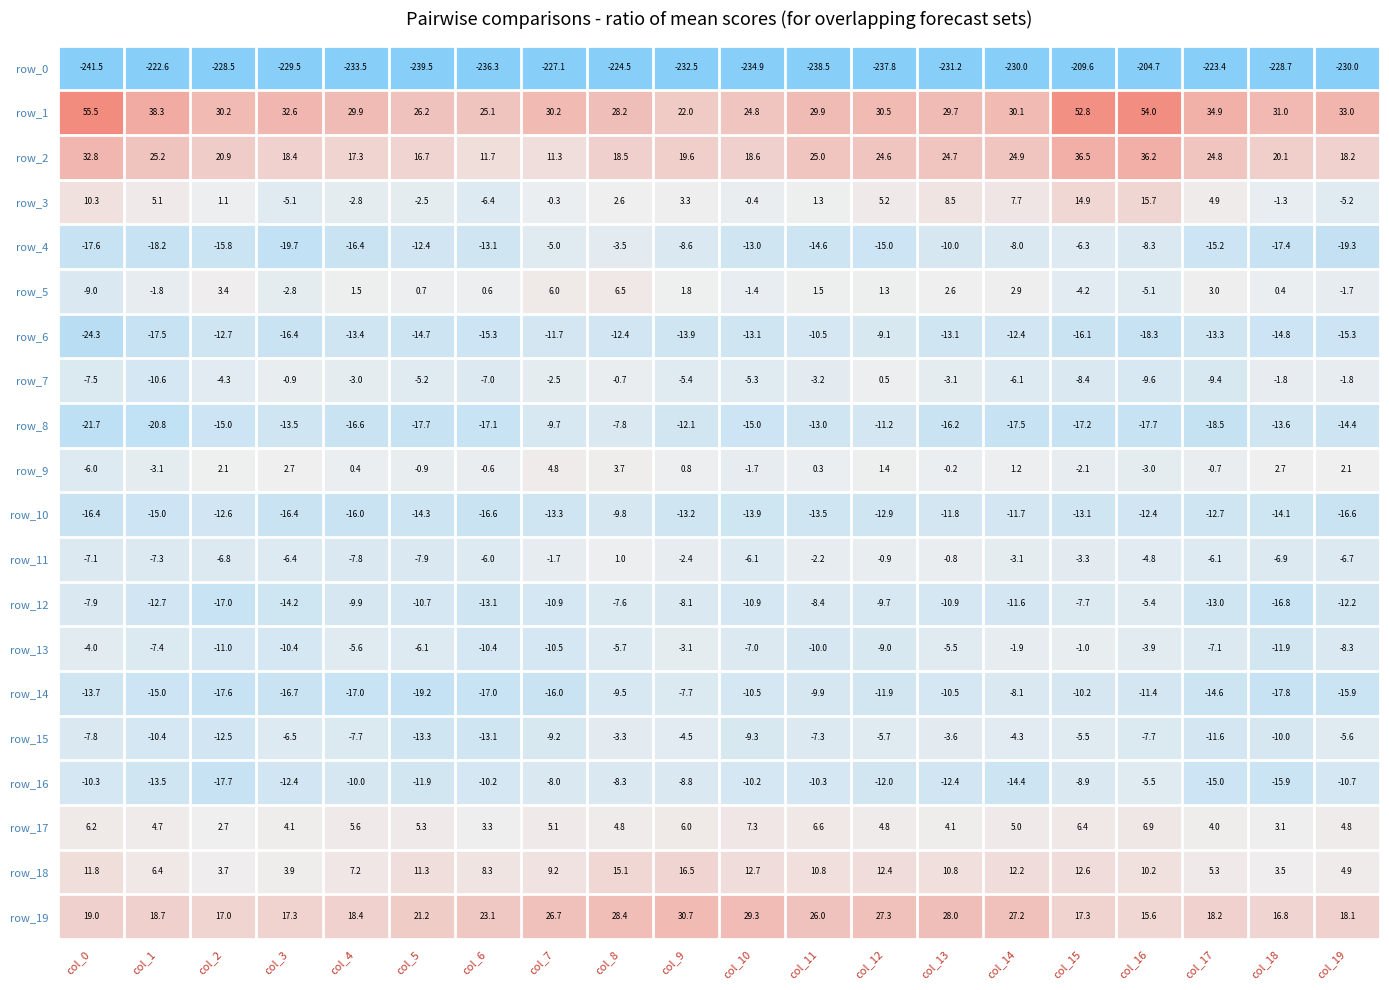

What is the sum of all row_13 values?

-139.8